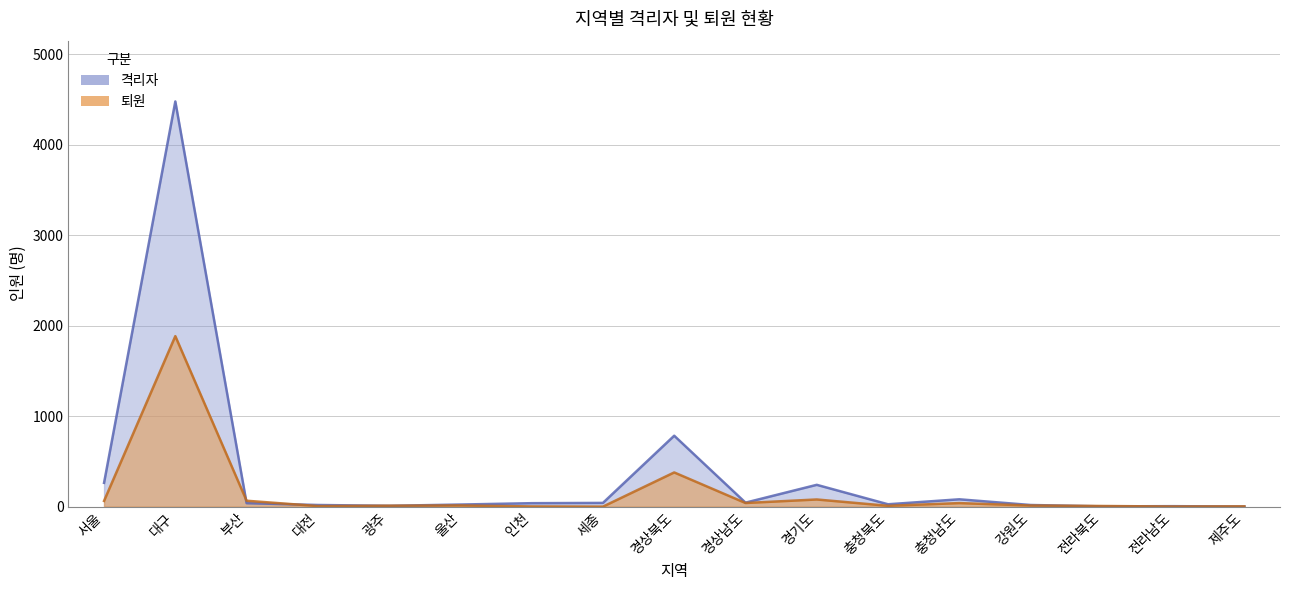

Rank the categories by 퇴원 value from lowest to highest.

세종, 전라남도, 인천, 제주도, 대전, 전라북도, 충청북도, 광주, 강원도, 울산, 충청남도, 경상남도, 서울, 부산, 경기도, 경상북도, 대구